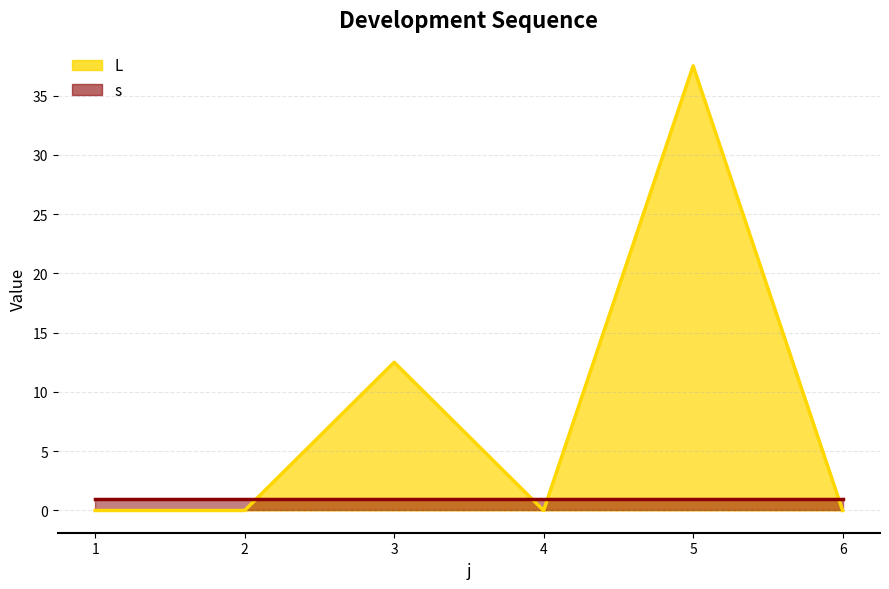

Rank the categories by value from highest to lowest.

5, 3, 1, 2, 4, 6